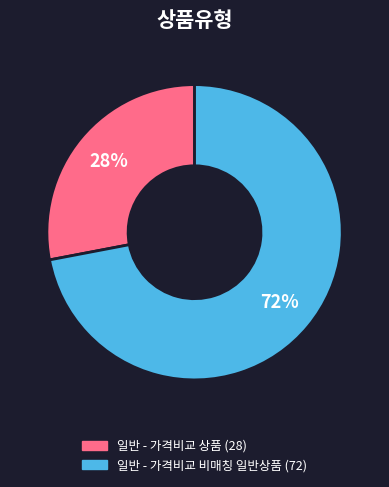

Which has a higher value, 일반 - 가격비교 상품 or 일반 - 가격비교 비매칭 일반상품?

일반 - 가격비교 비매칭 일반상품